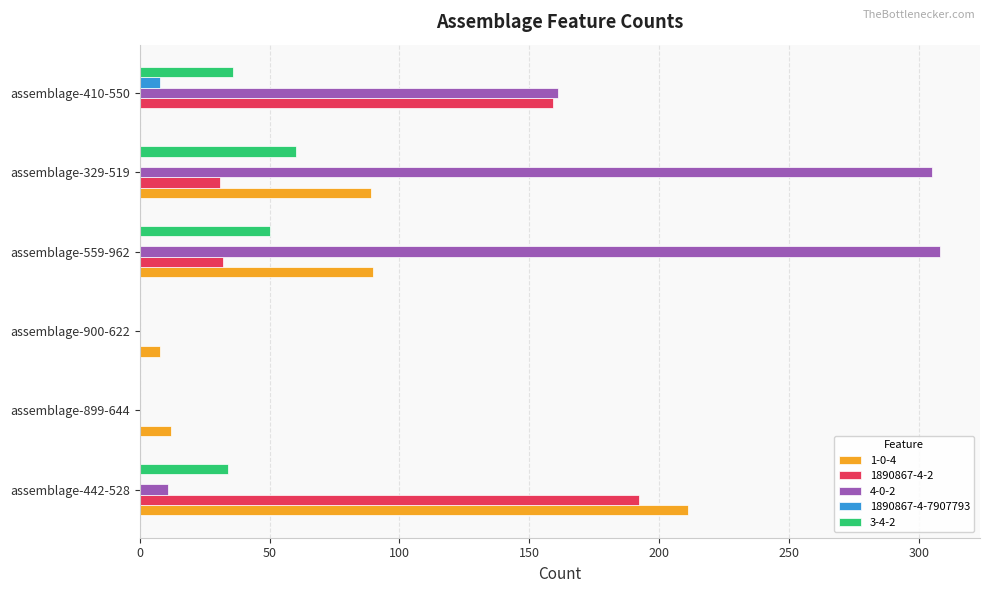

Is the value of 1890867-4-2 at assemblage-900-622 greater than the value of 3-4-2 at assemblage-410-550?

No